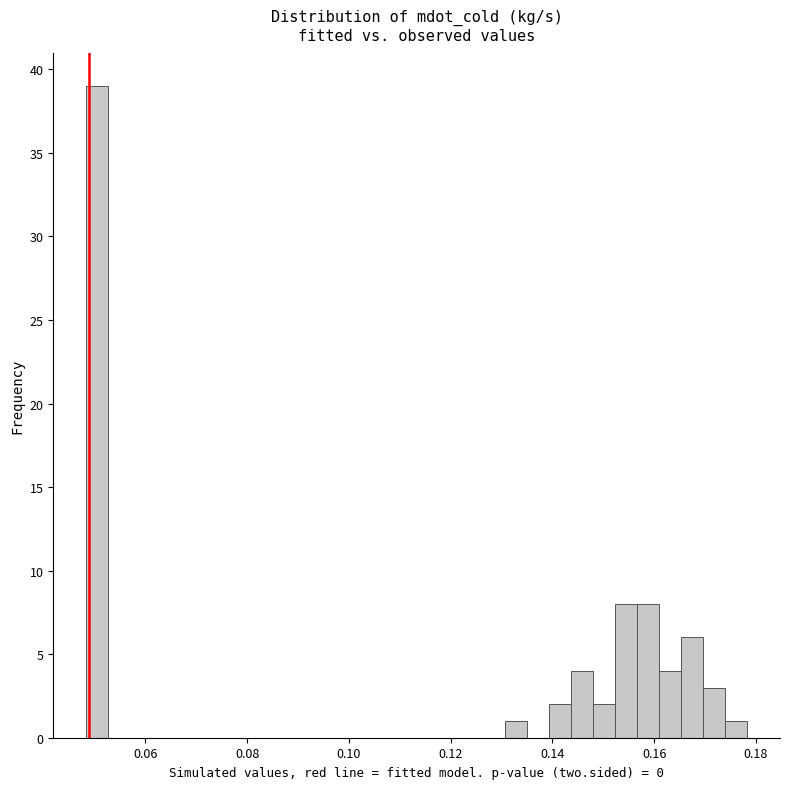

Around what value on the x-axis is the tallest bar? Give the approximate position of its centre, as read against the axis.

0.050